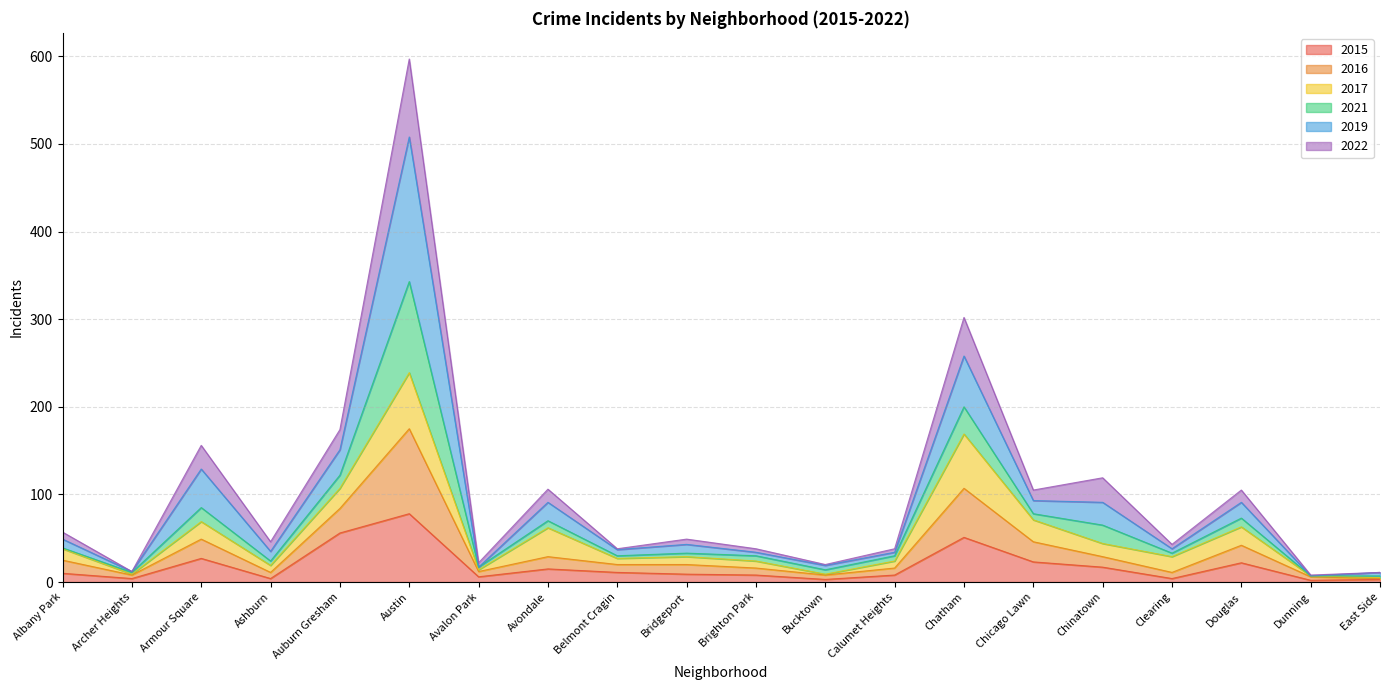

Is the value of 2022 at Chinatown greater than the value of 2015 at Armour Square?

Yes